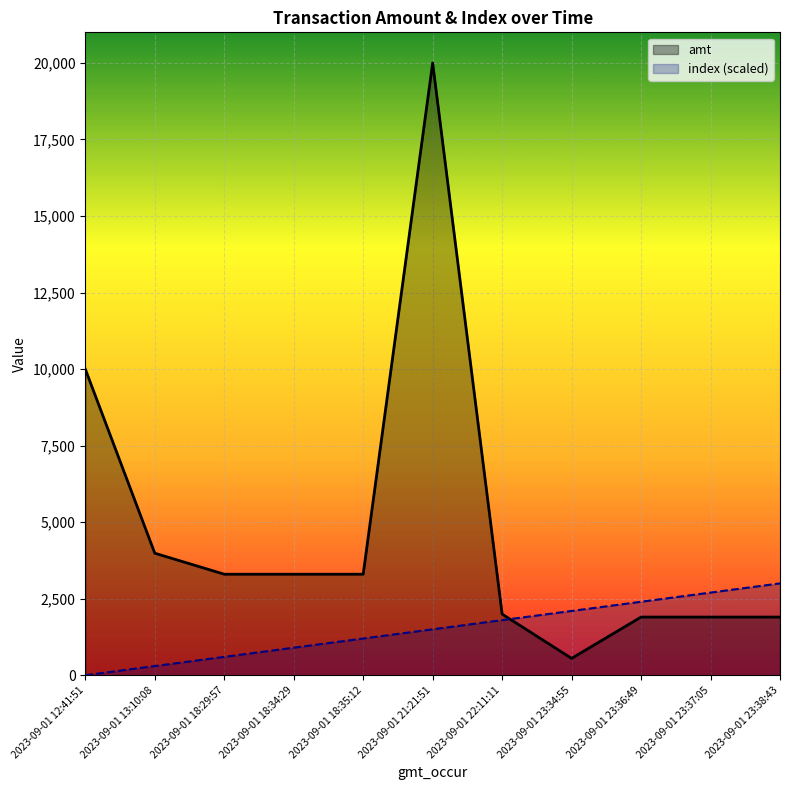

What is the difference between the index (scaled) values at 2023-09-01 21:21:51 and 2023-09-01 23:37:05?

1200.0